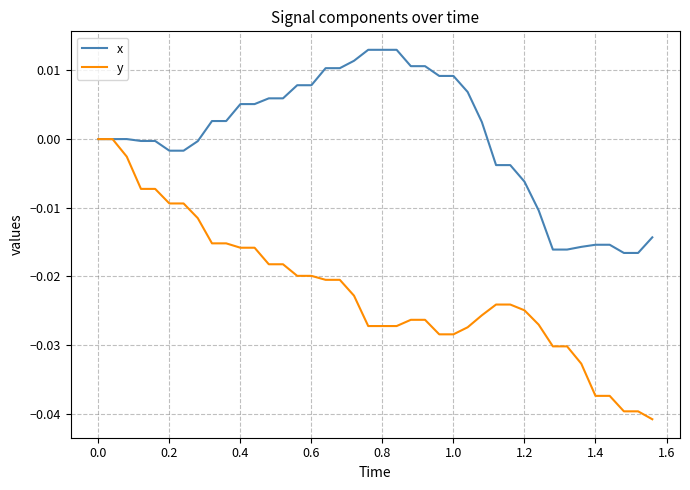

List the series in order of their overall mean, highest first.

x, y